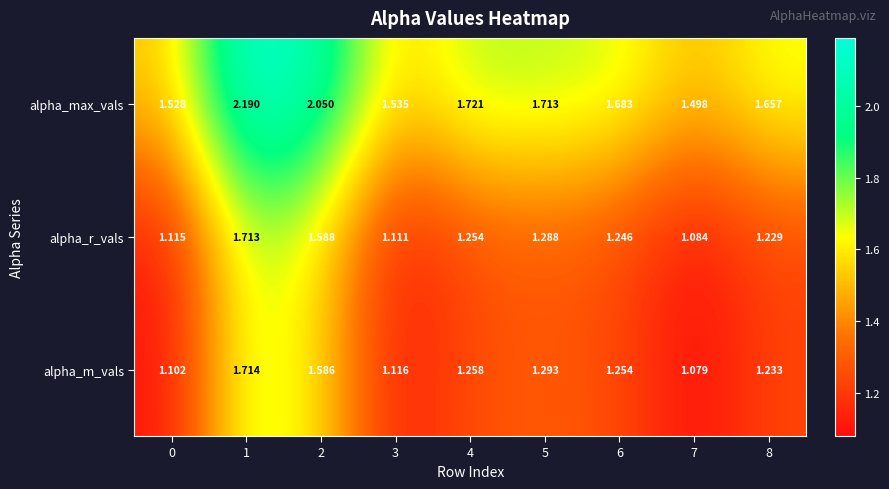

What is the maximum value shown in the chart?

2.2